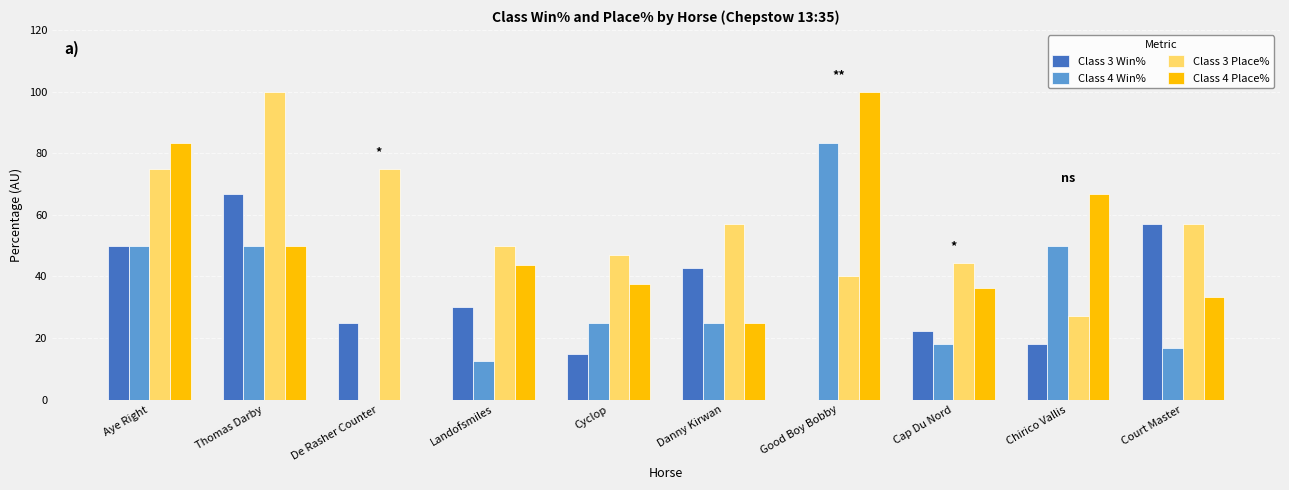

Count the number of categories in the chart.

10